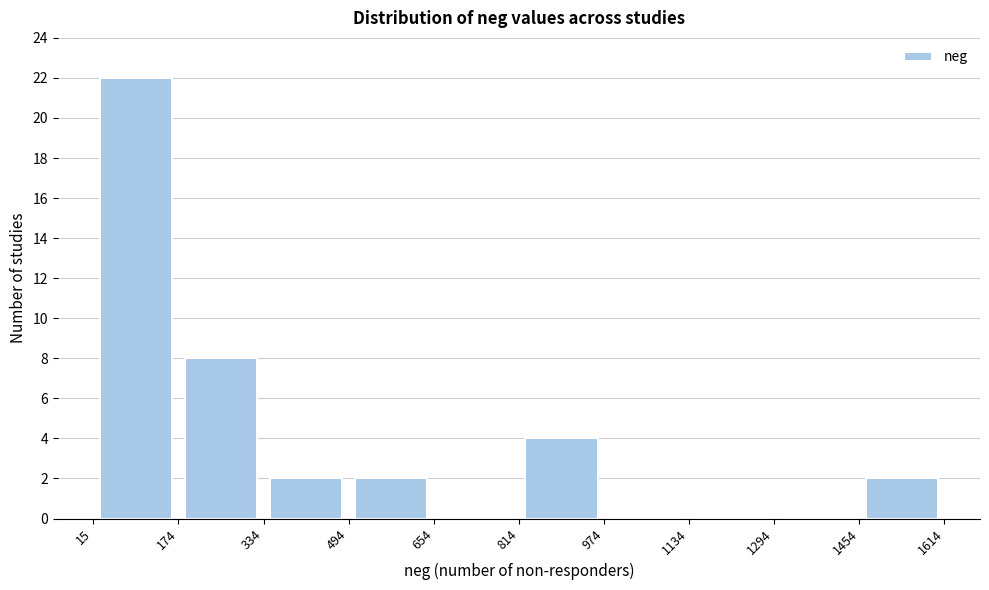

How tall is the bar that spans 494 to 654 on the x-axis? The values are not printed on the chart, so give them approximately, as read against the axis.

2